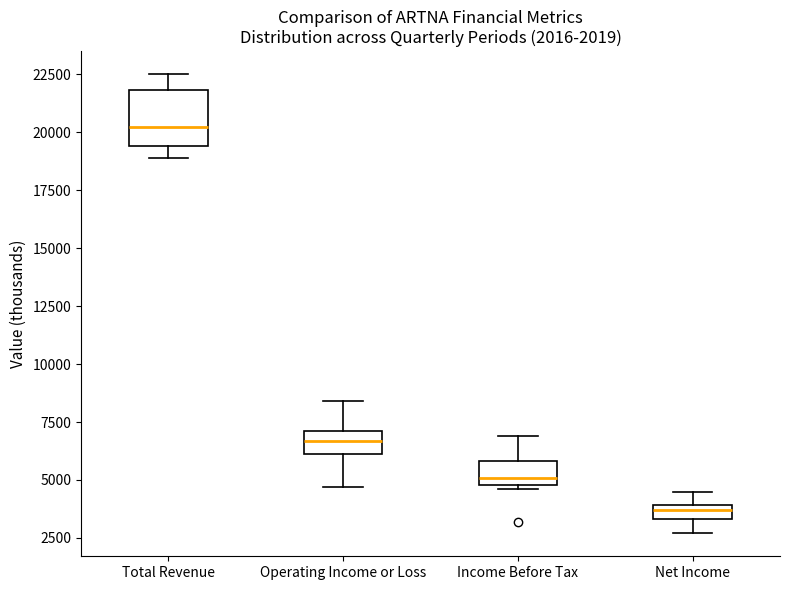

Which box's median line is the highest?

Total Revenue